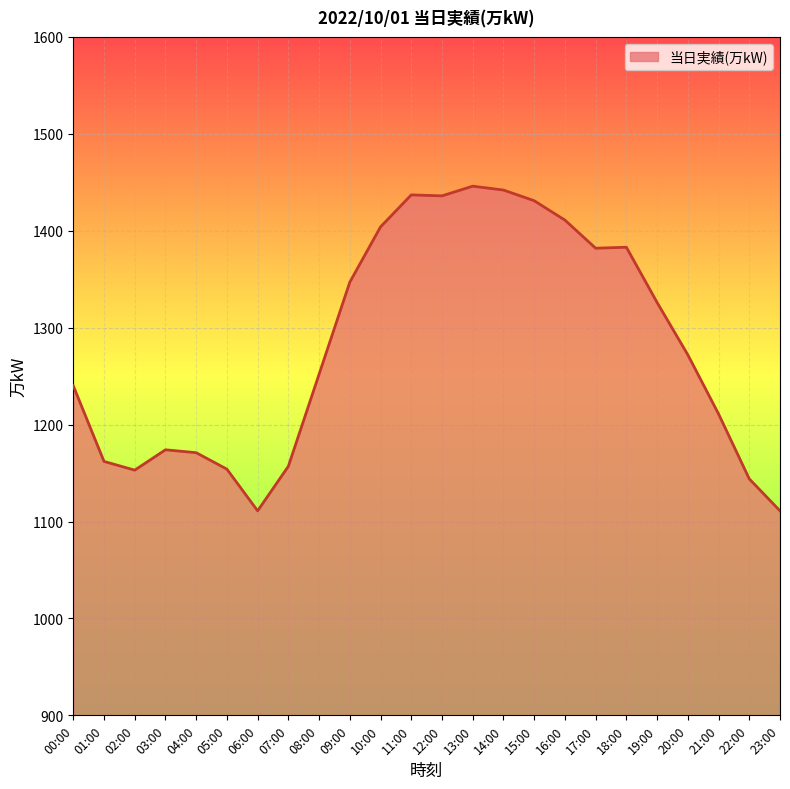

What is the ratio of the value at 07:00 to the value at 09:00?

0.9